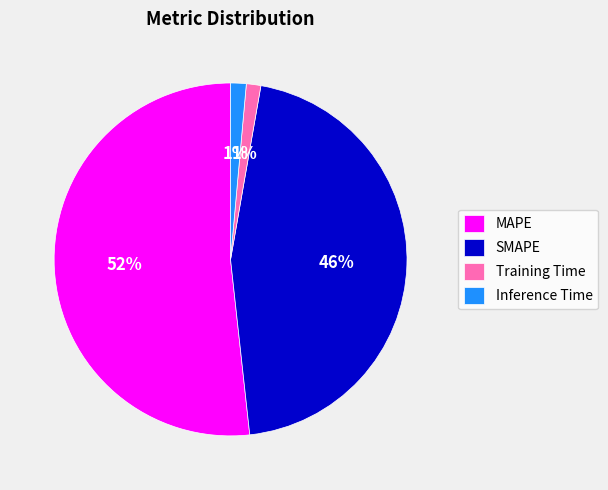

Combined, do MAPE and Inference Time account for over 50%?

Yes